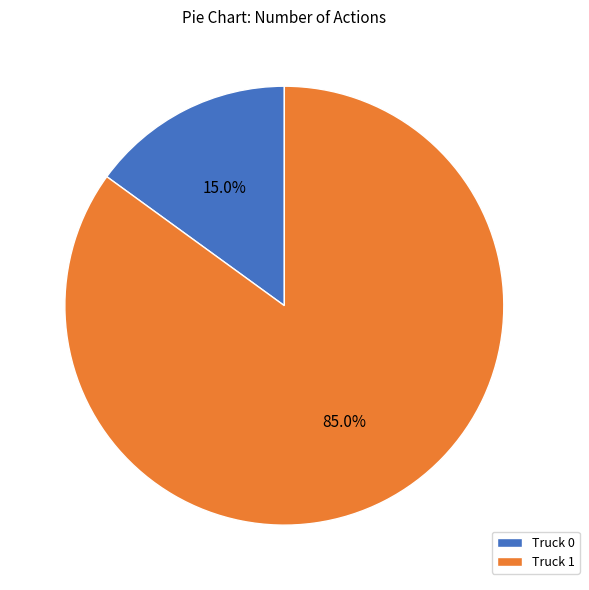

To the nearest percent, what is the difference between the largest and smallest slice percentages?

70%